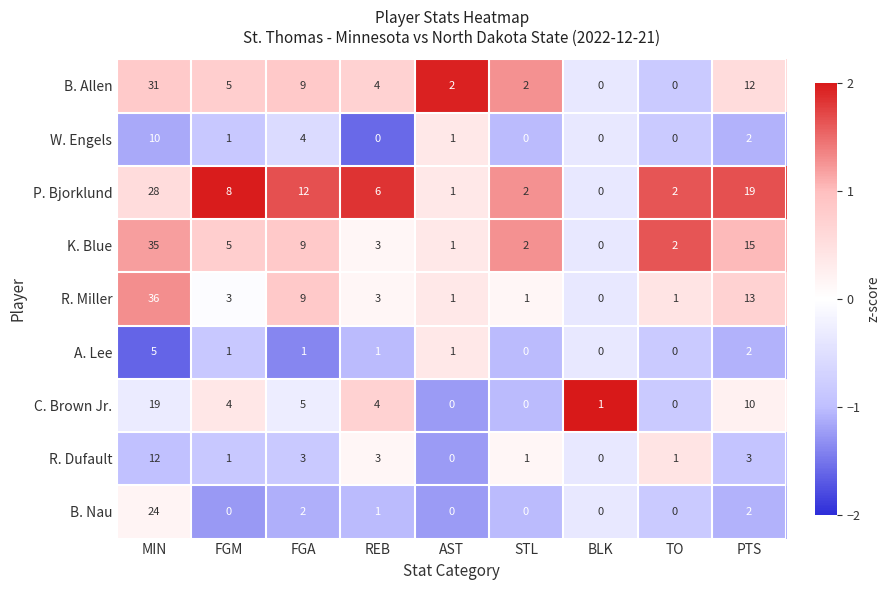

Count the number of data series in this chart.

9